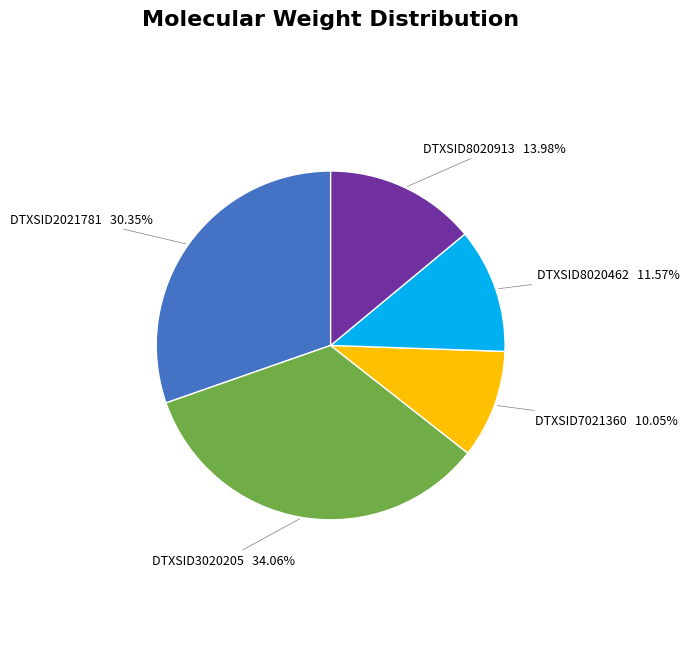

To the nearest percent, what is the combined percentage of DTXSID8020913 and DTXSID7021360?

24%